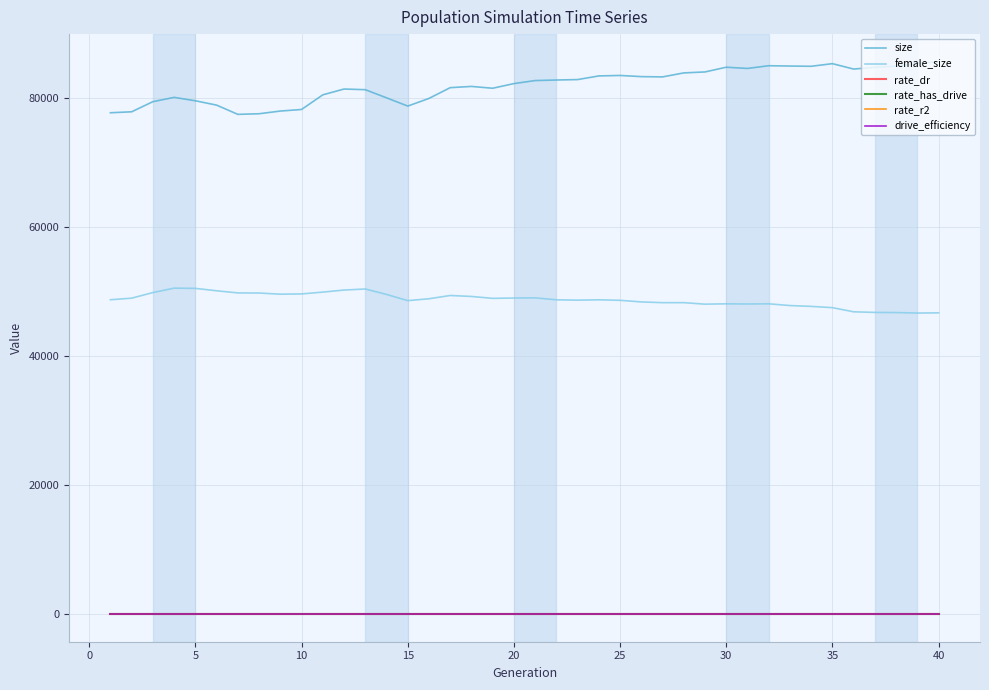

True or false: size and drive_efficiency cross at least once.

False